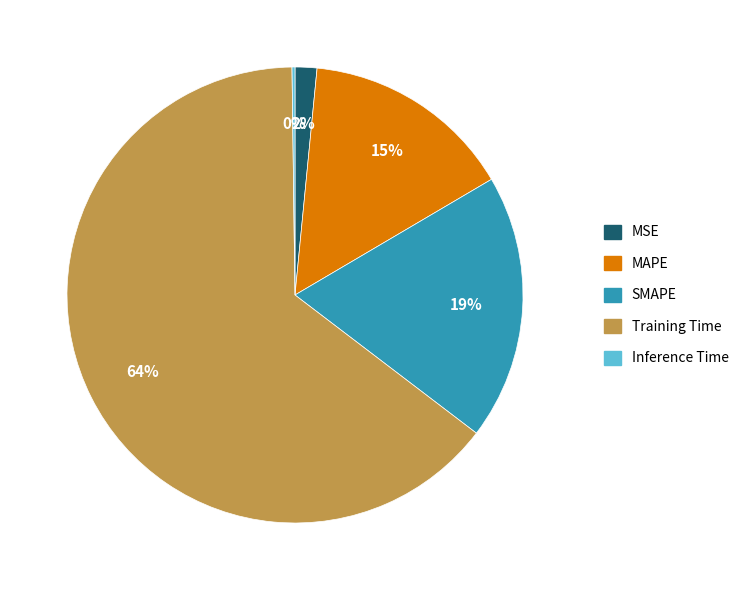

Between SMAPE and MSE, which is larger?

SMAPE